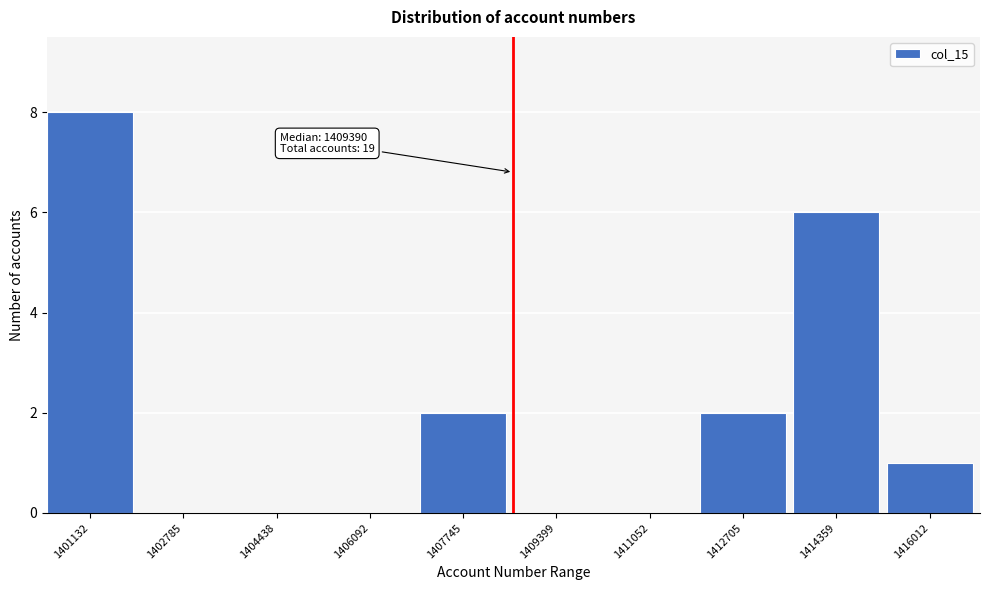

Reading left to right, transcribe all the data shown in this chart.

1401132=8	1402785=0	1404438=0	1406092=0	1407745=2	1409399=0	1411052=0	1412705=2	1414359=6	1416012=1